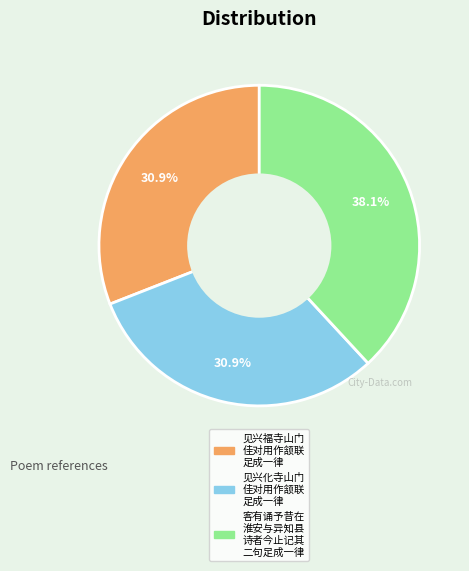

Is there any slice that represents more than half of the pie?

No